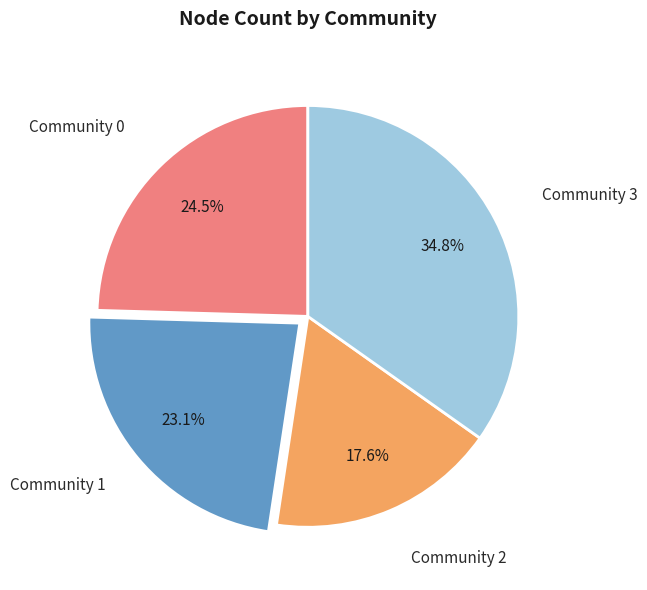

Is there a majority slice in this chart?

No